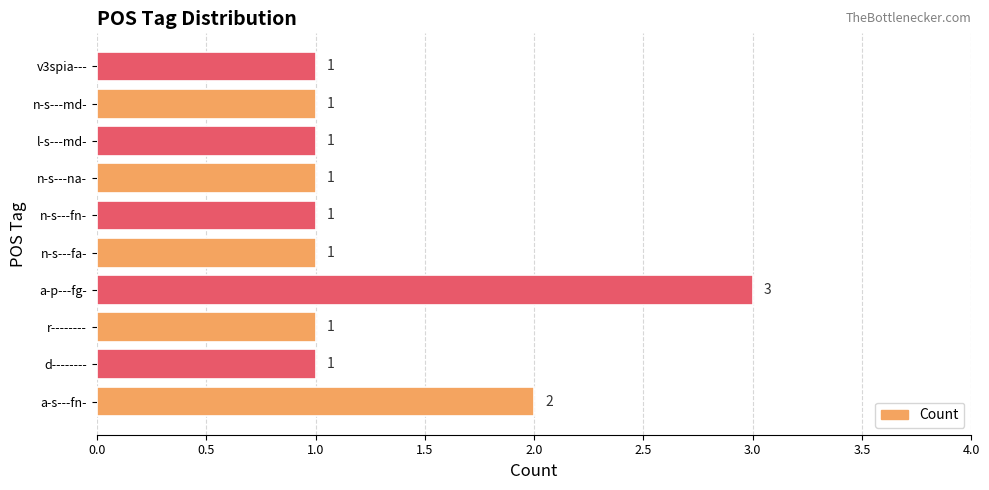

What is the ratio of the value at r-------- to the value at n-s---na-?

1.0